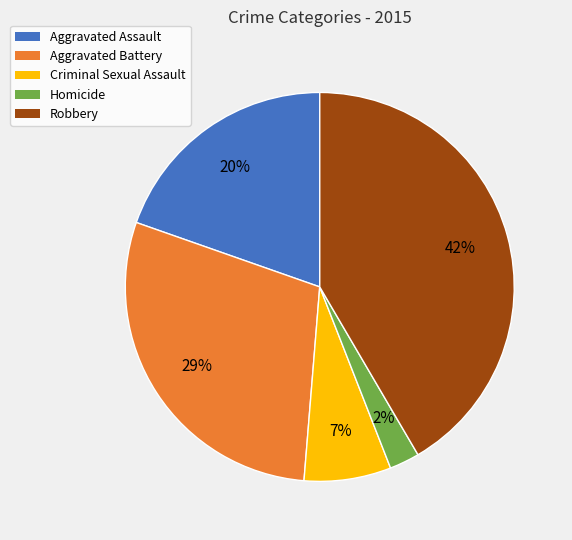

Count the number of slices in the pie.

5